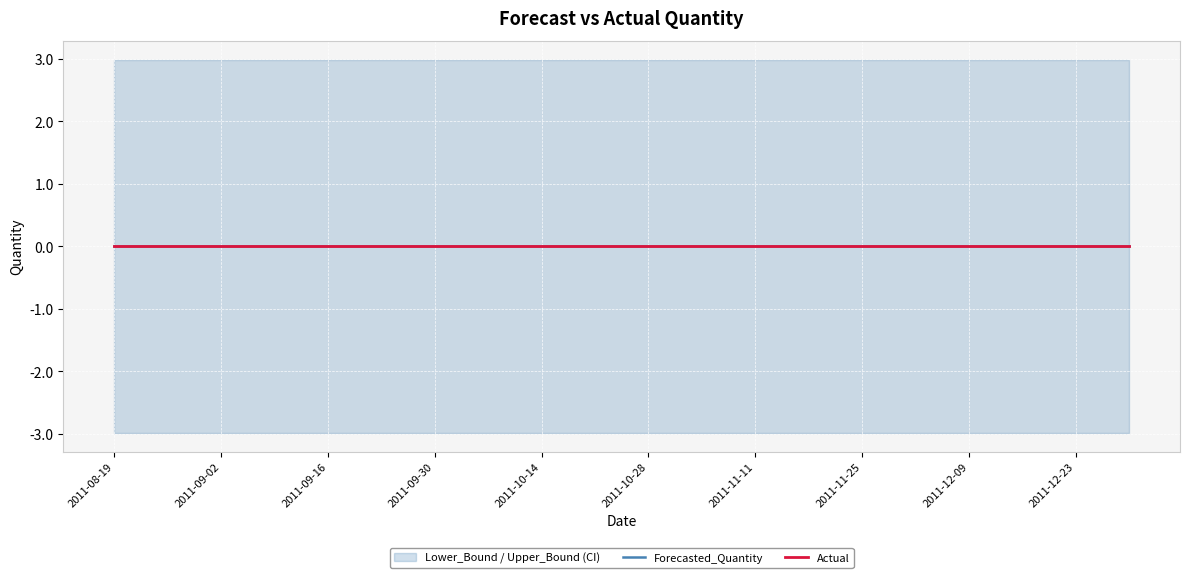

The Lower_Bound series shows -3.0 at 2011-11-25. True or false?

True